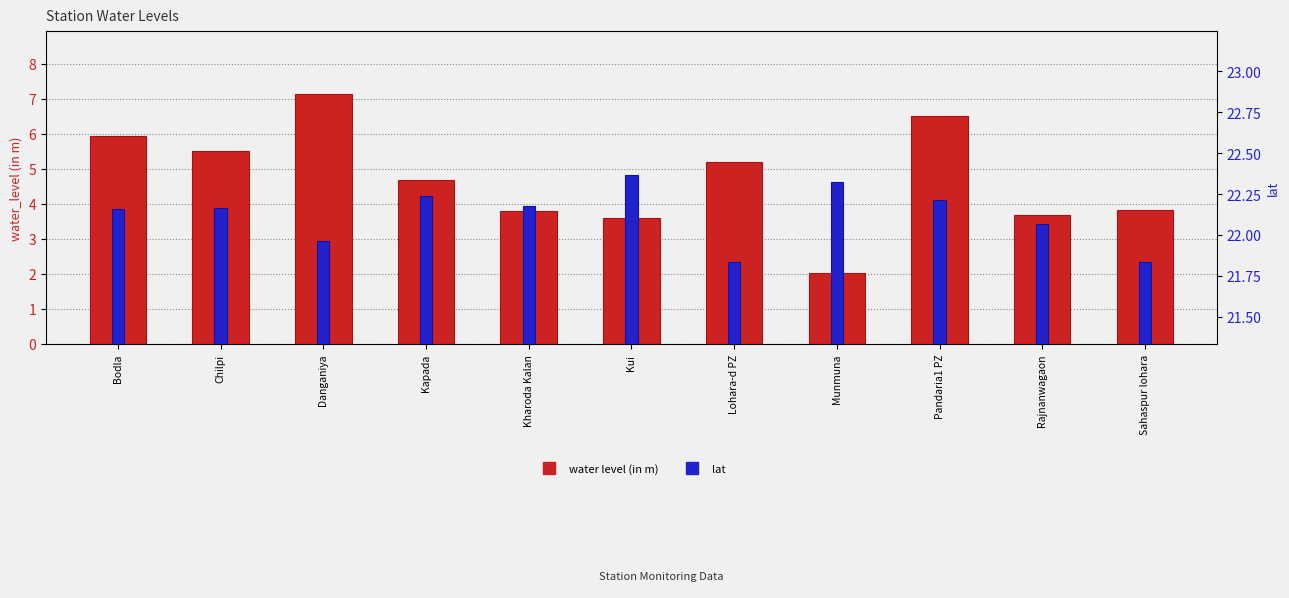

Rank the series by their average value, from highest to lowest.

lat, water level (in m)